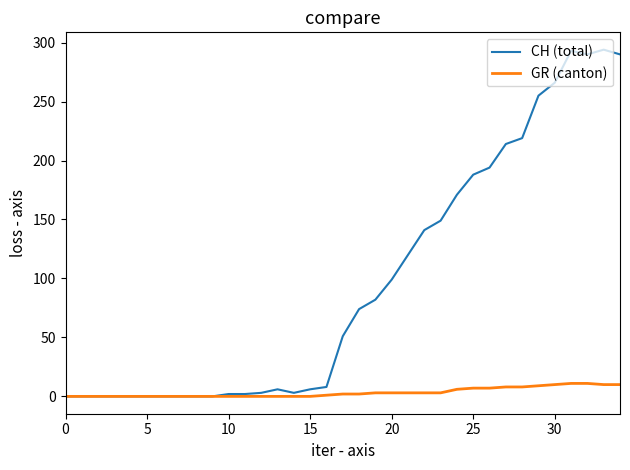

Which series has the largest total across all categories?

CH (total)